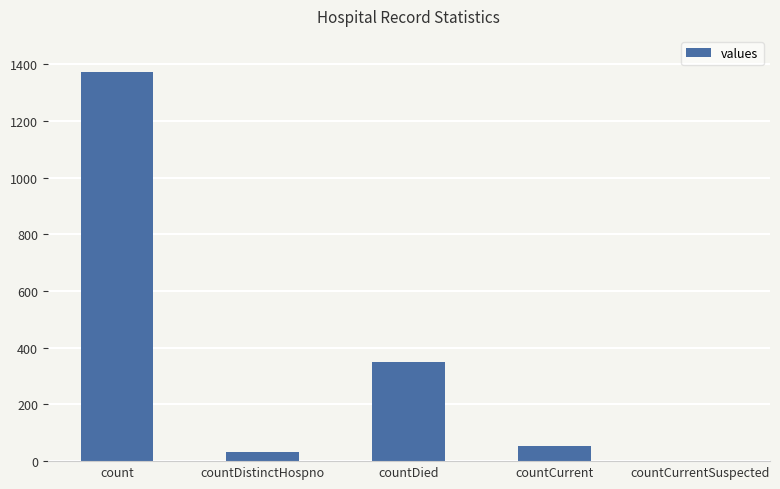

Reading left to right, what are all the values shown in this chart?

count=1371	countDistinctHospno=33	countDied=349	countCurrent=52	countCurrentSuspected=0